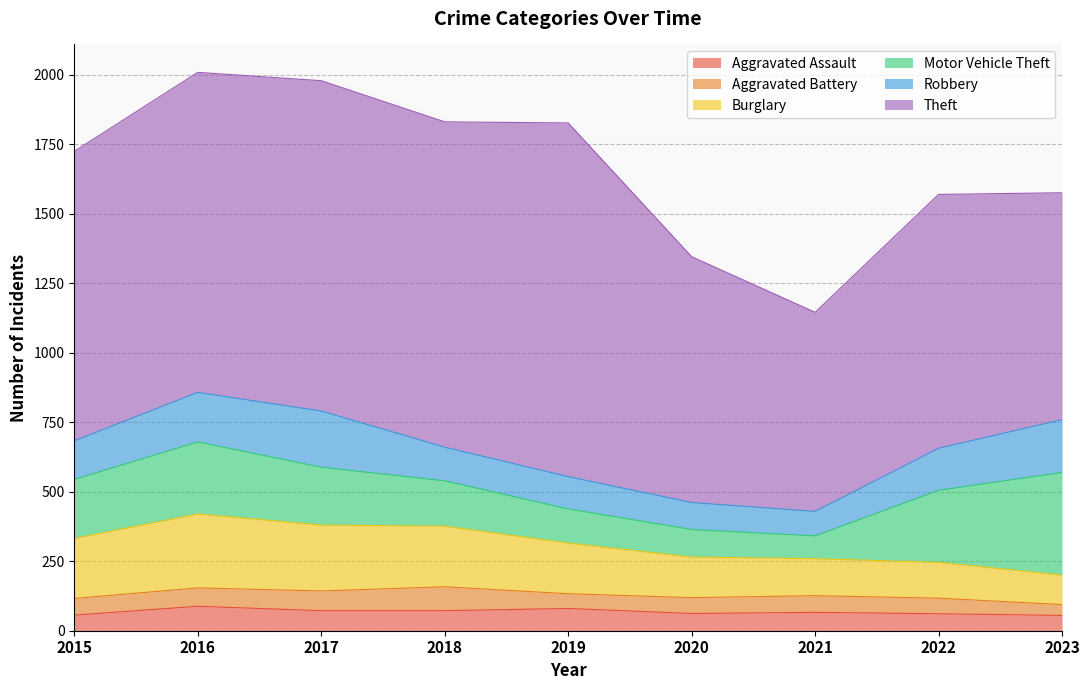

Reading left to right, what are all the values shown in this chart?

Aggravated Assault: 2015=56	2016=88	2017=72	2018=72	2019=80	2020=62	2021=66	2022=61	2023=55
Aggravated Battery: 2015=60	2016=66	2017=71	2018=86	2019=53	2020=57	2021=60	2022=56	2023=39
Burglary: 2015=216	2016=266	2017=237	2018=218	2019=182	2020=146	2021=133	2022=129	2023=106
Motor Vehicle Theft: 2015=212	2016=259	2017=208	2018=163	2019=123	2020=99	2021=82	2022=259	2023=369
Robbery: 2015=139	2016=178	2017=202	2018=121	2019=116	2020=97	2021=88	2022=151	2023=190
Theft: 2015=1041	2016=1151	2017=1188	2018=1170	2019=1272	2020=884	2021=716	2022=913	2023=816